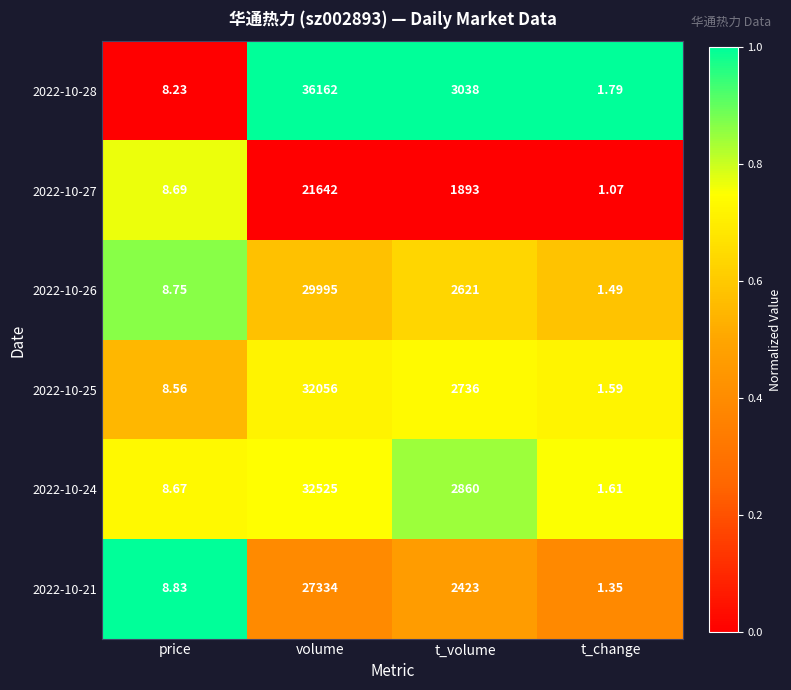

How many data points does each series have?

4